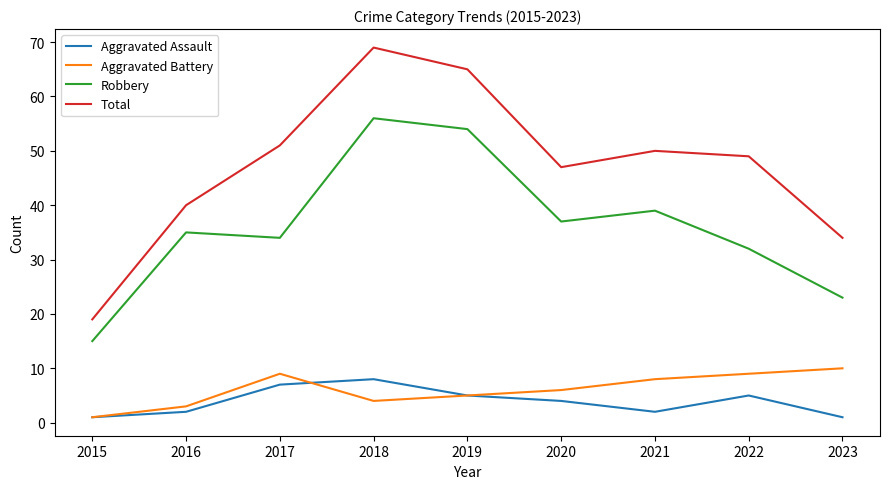

What is the minimum value for Aggravated Battery?

1